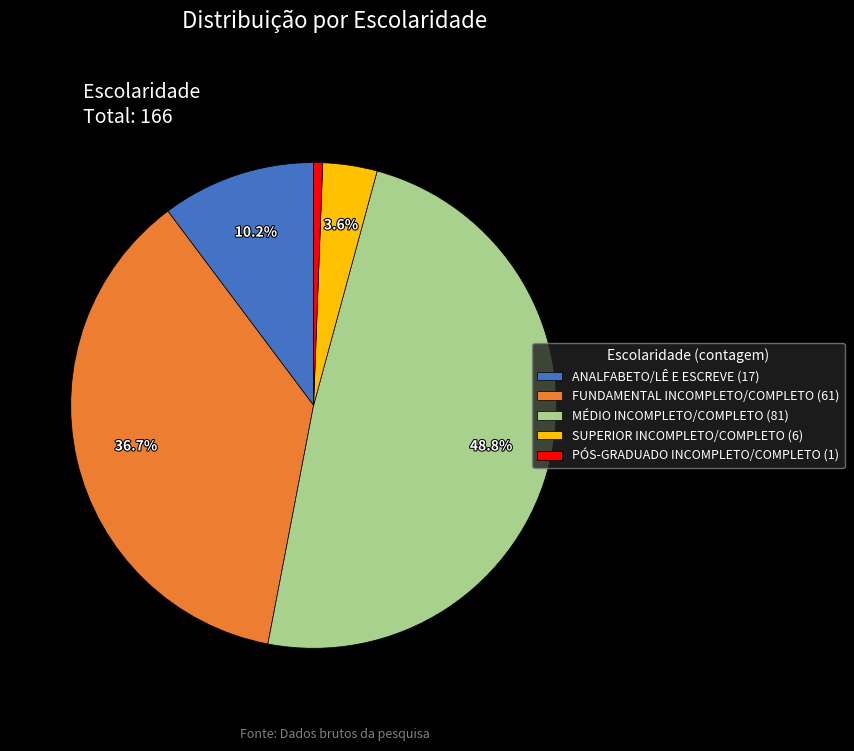

What is the largest slice in the pie chart?

MÉDIO INCOMPLETO/COMPLETO